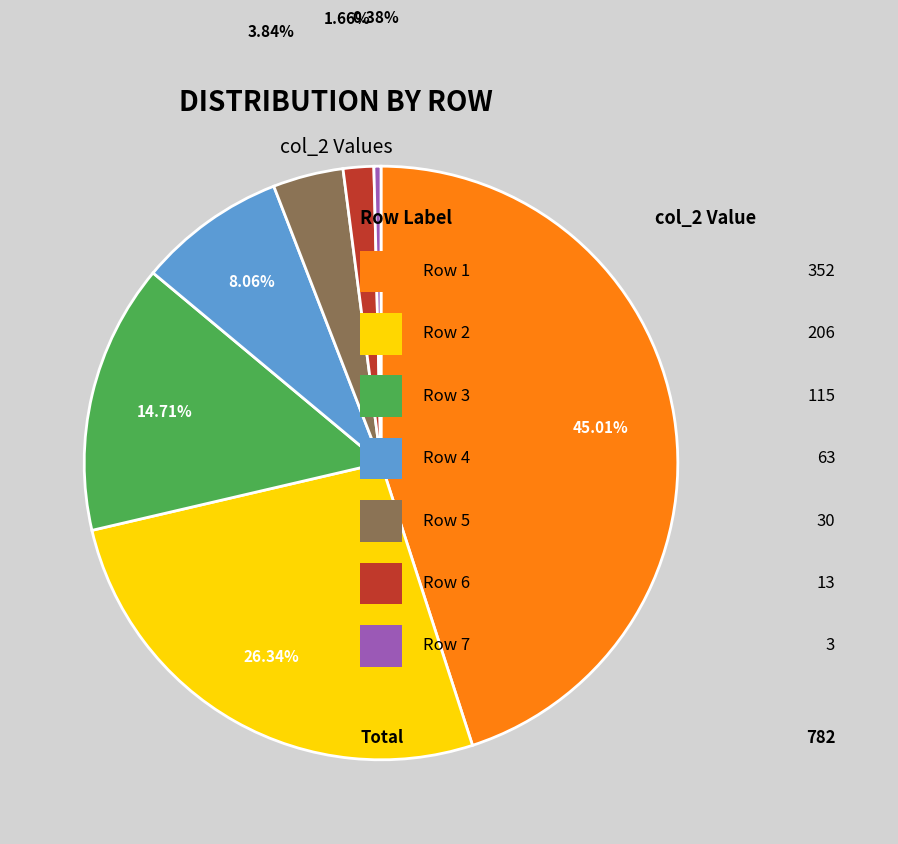

Does any single category account for the majority?

No